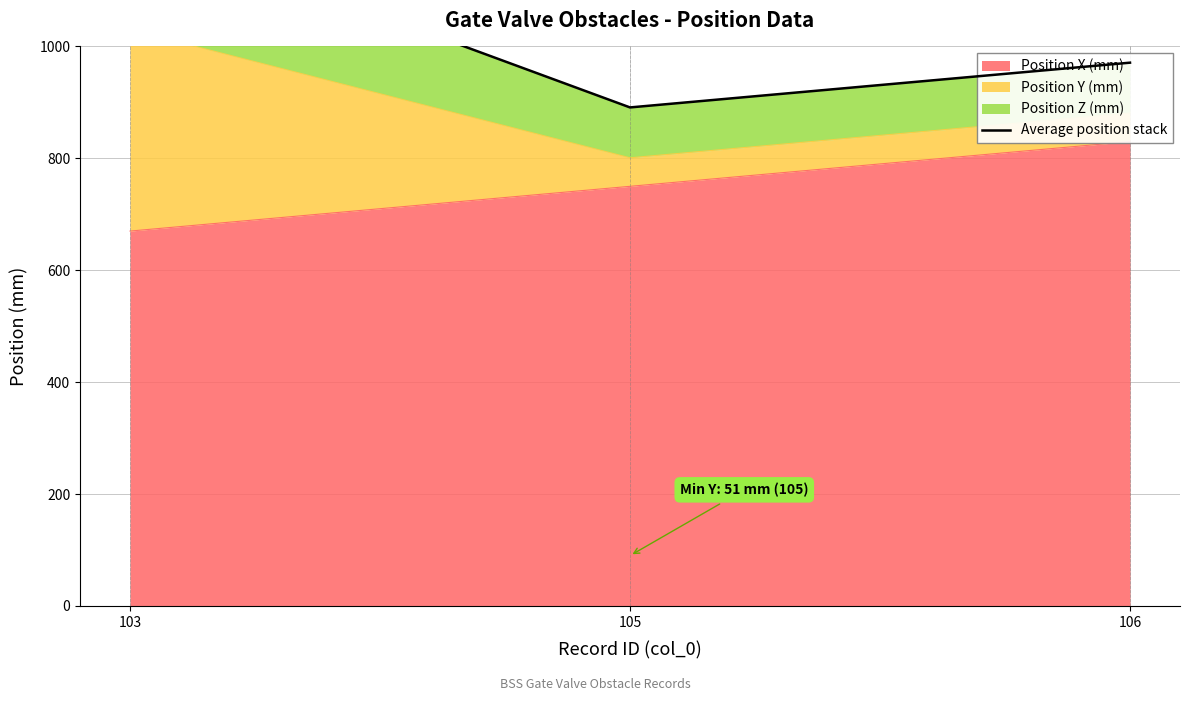

Where is the data nearest to the value 1055?

106